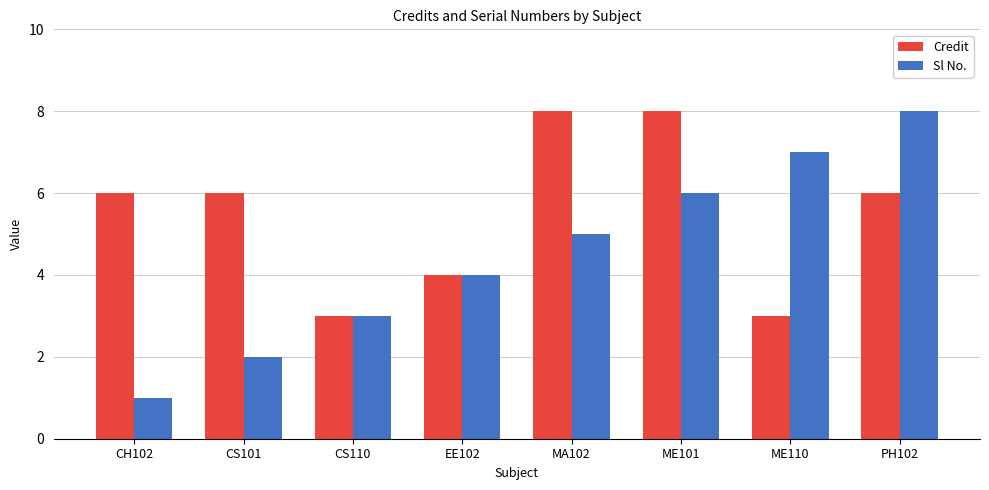

How many categories are shown in the chart?

8